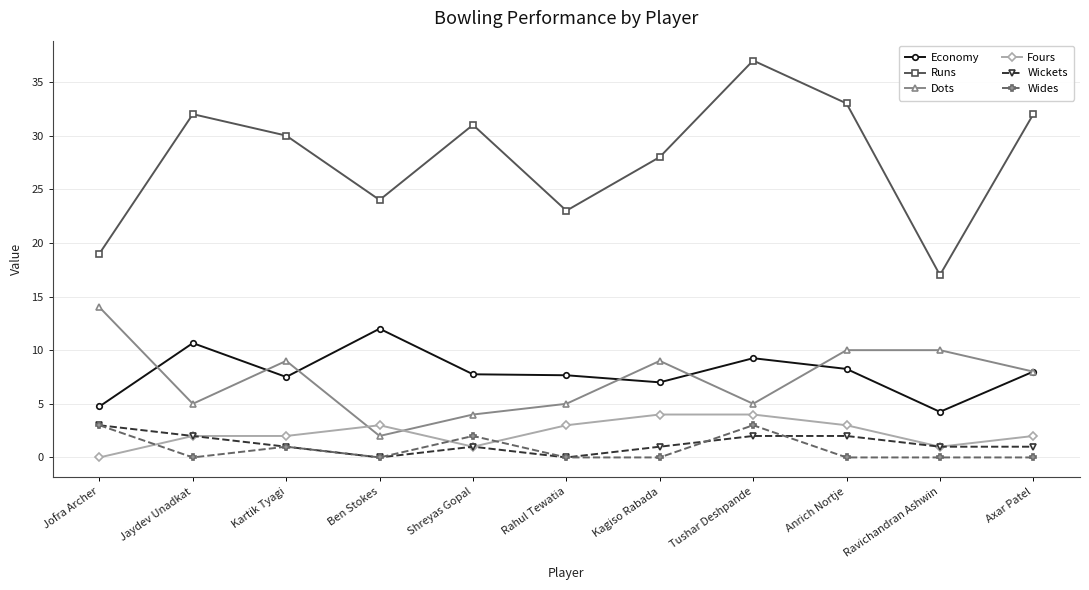

Which category has the lowest value in the Runs series?

Ravichandran Ashwin